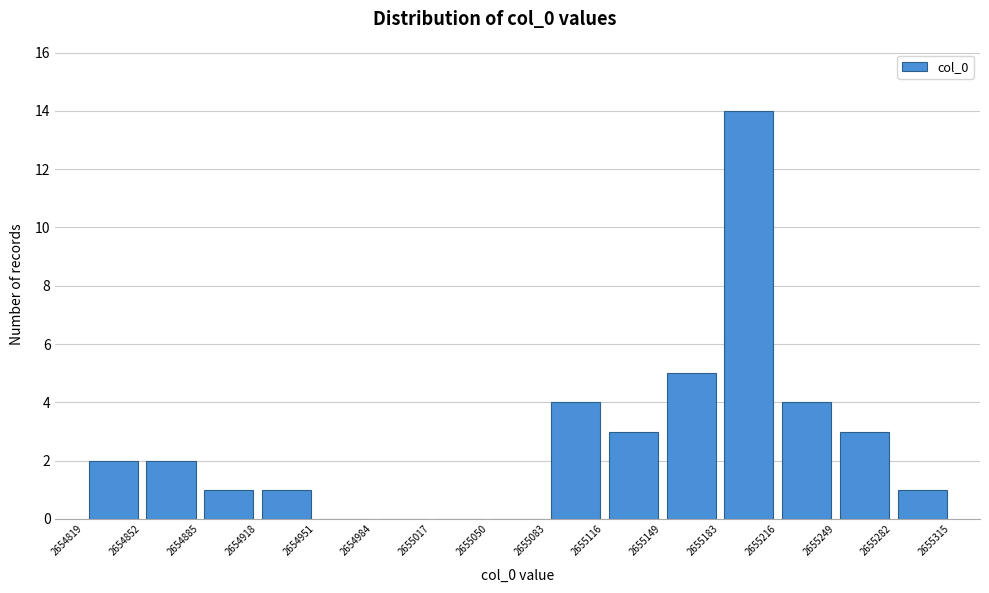

How tall is the bar that spans 2655116 to 2655149 on the x-axis? The values are not printed on the chart, so give them approximately, as read against the axis.

3